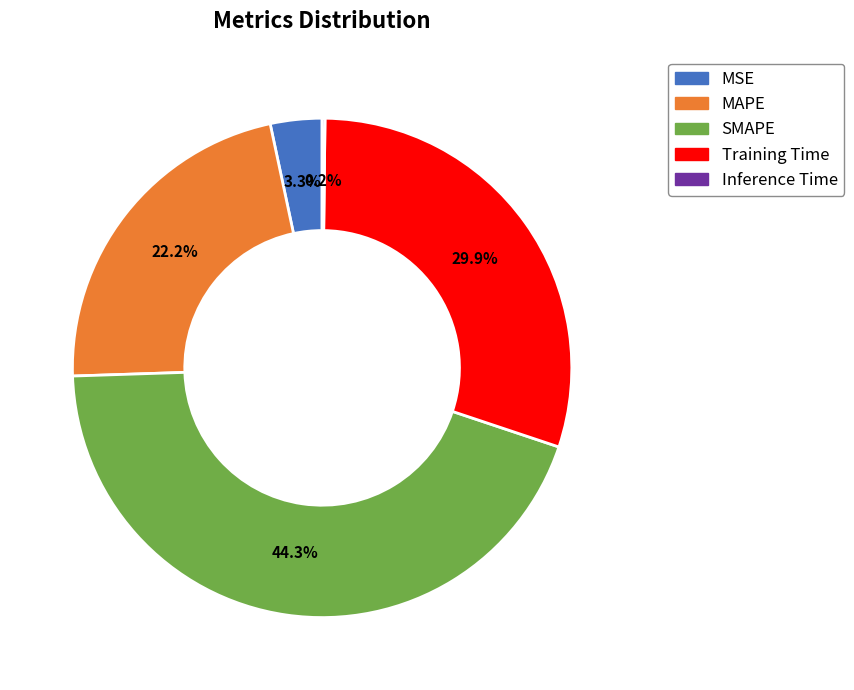

Between MSE and MAPE, which is larger?

MAPE